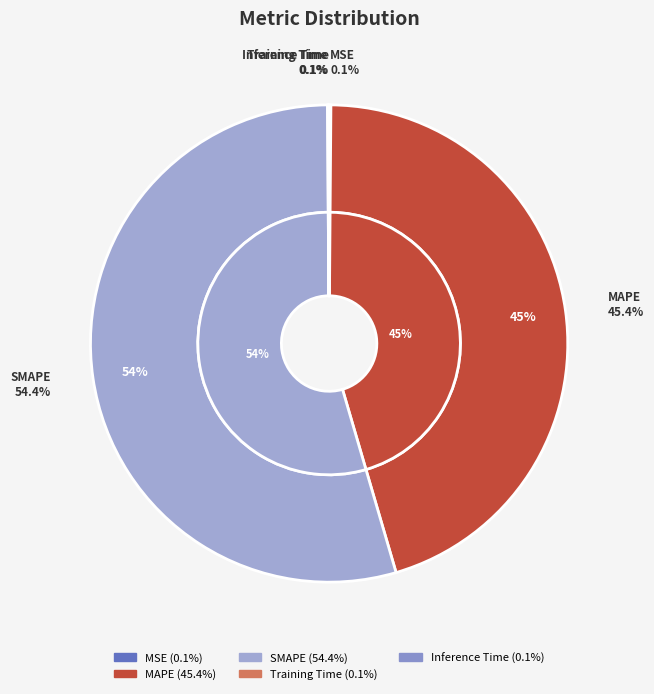

What is the smallest slice in the pie chart?

Training Time